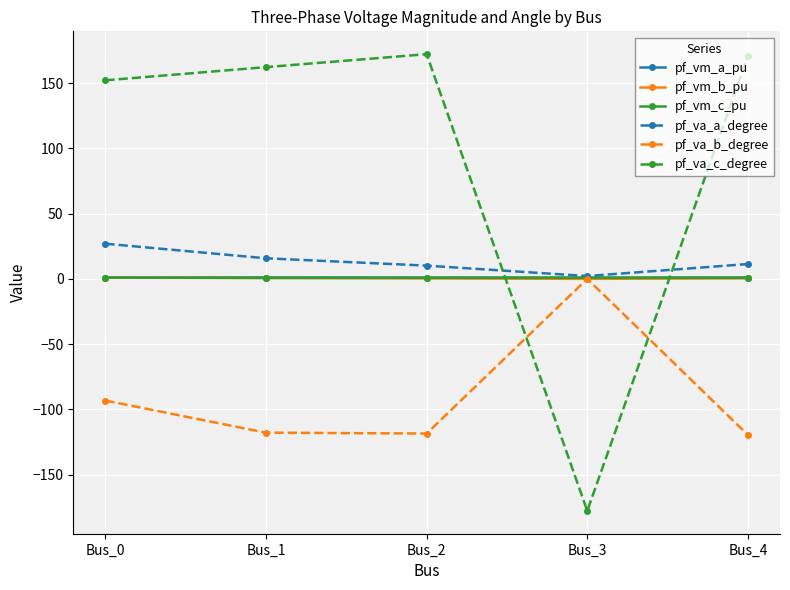

In pf_va_b_degree, how many points are higher than both neighbors (excluding endpoints)?

1